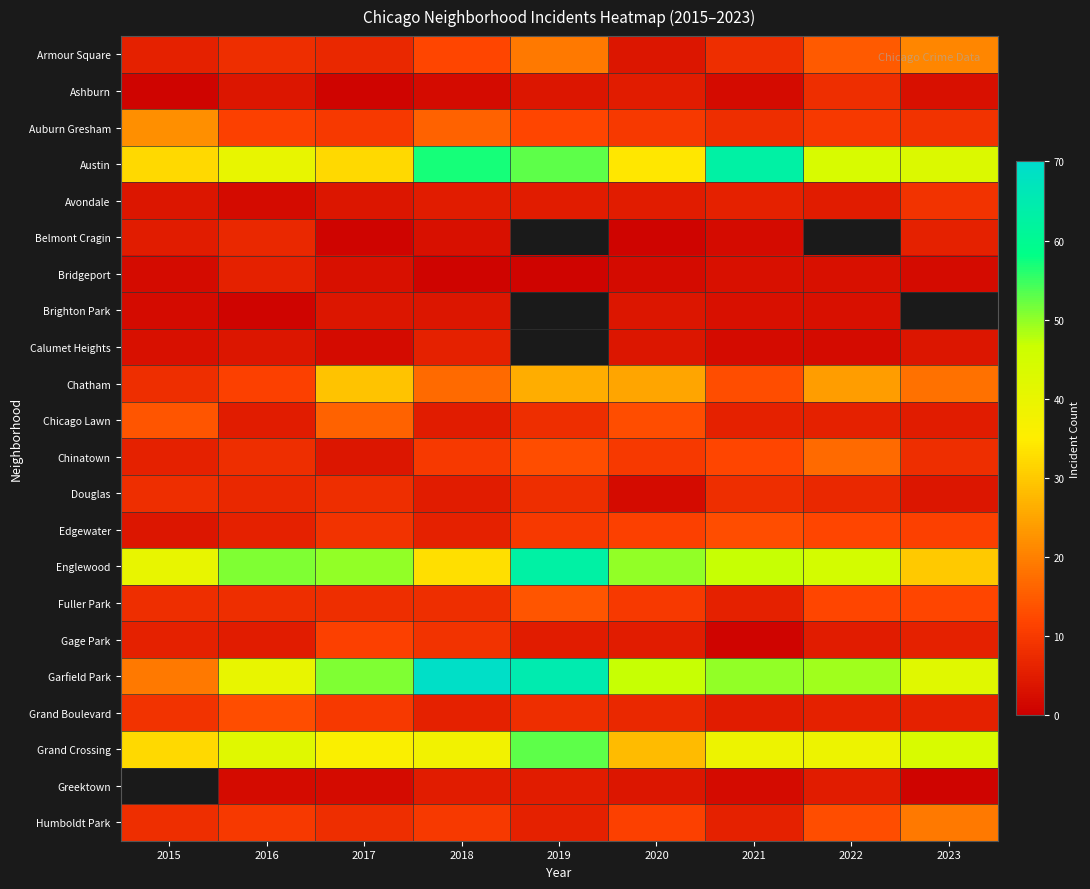

How many values in the Humboldt Park series are below 10?

4